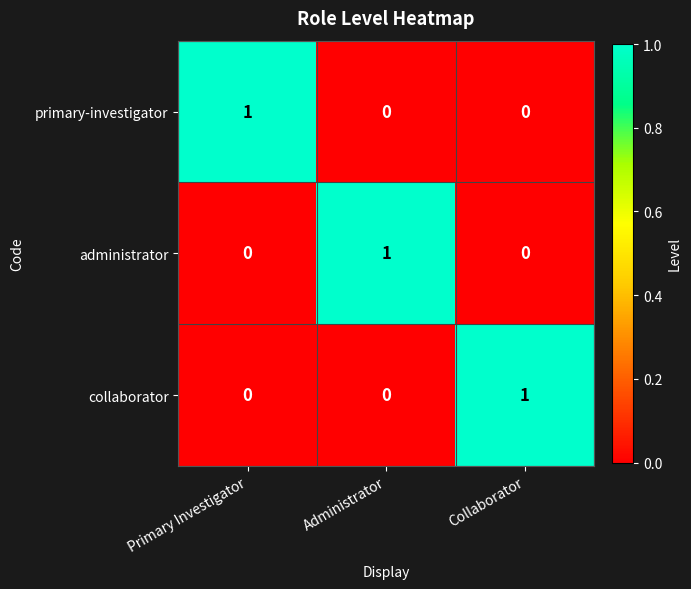

What is the total value across all series at Primary Investigator?

1